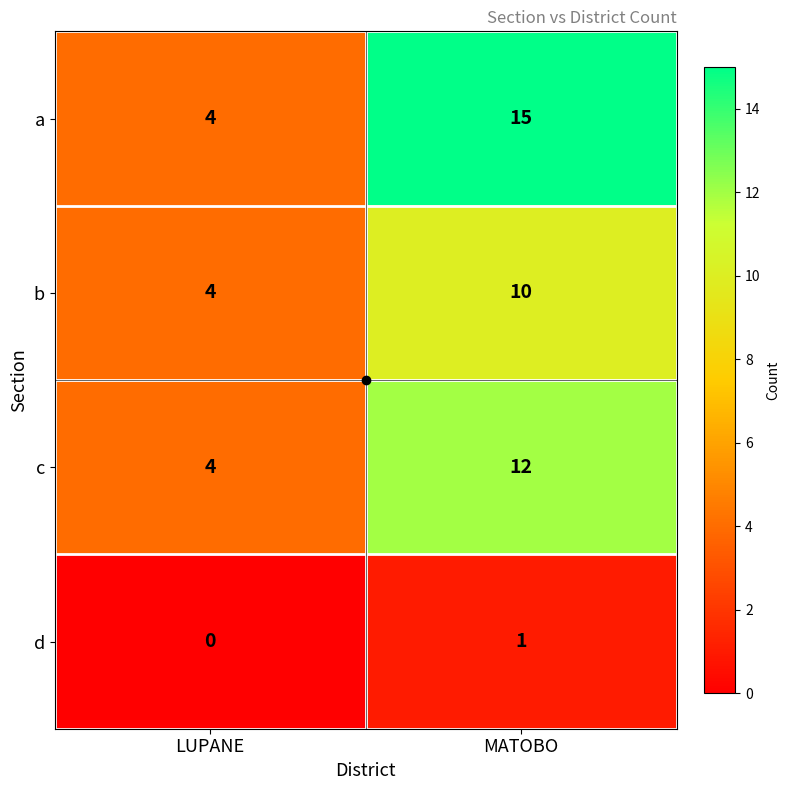

What is the difference between the maximum and minimum values in the b series?

6